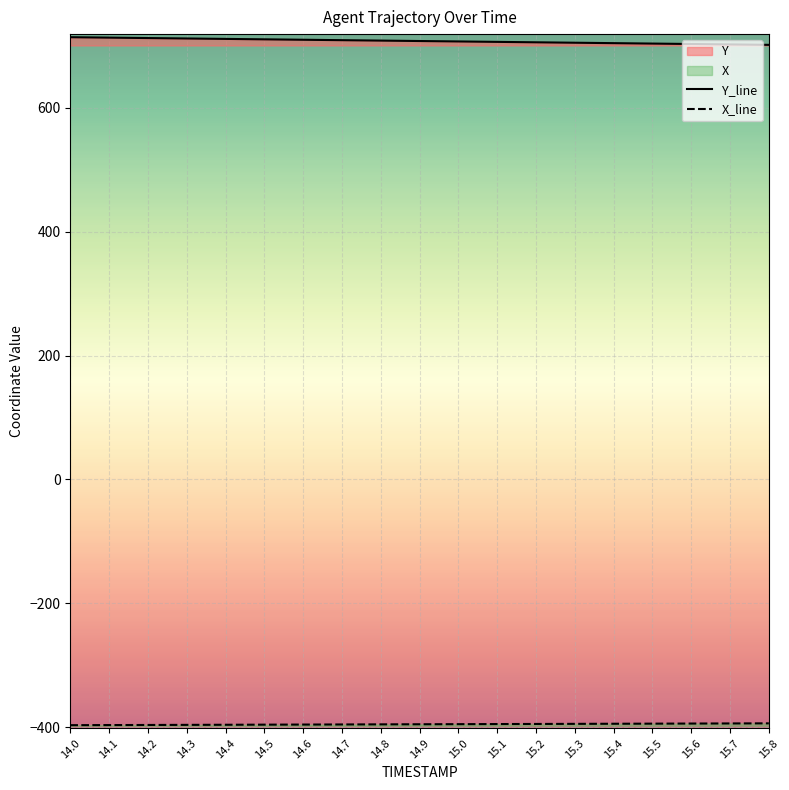

Which series has the largest range (max minus min)?

Y